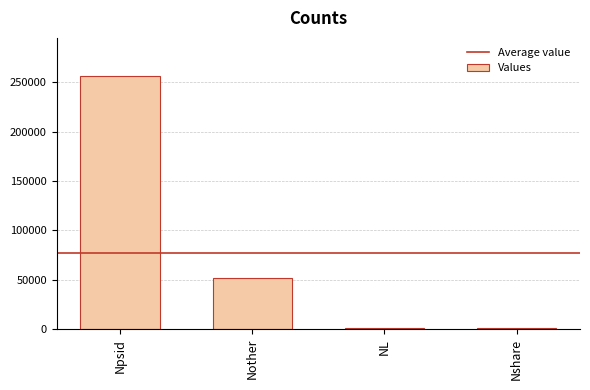

What is the ratio of the value at Npsid to the value at NL?

386.2